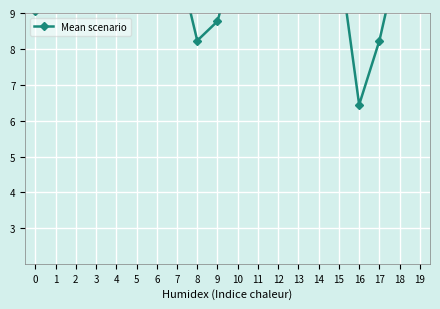

What is the approximate value at 12?

12.8